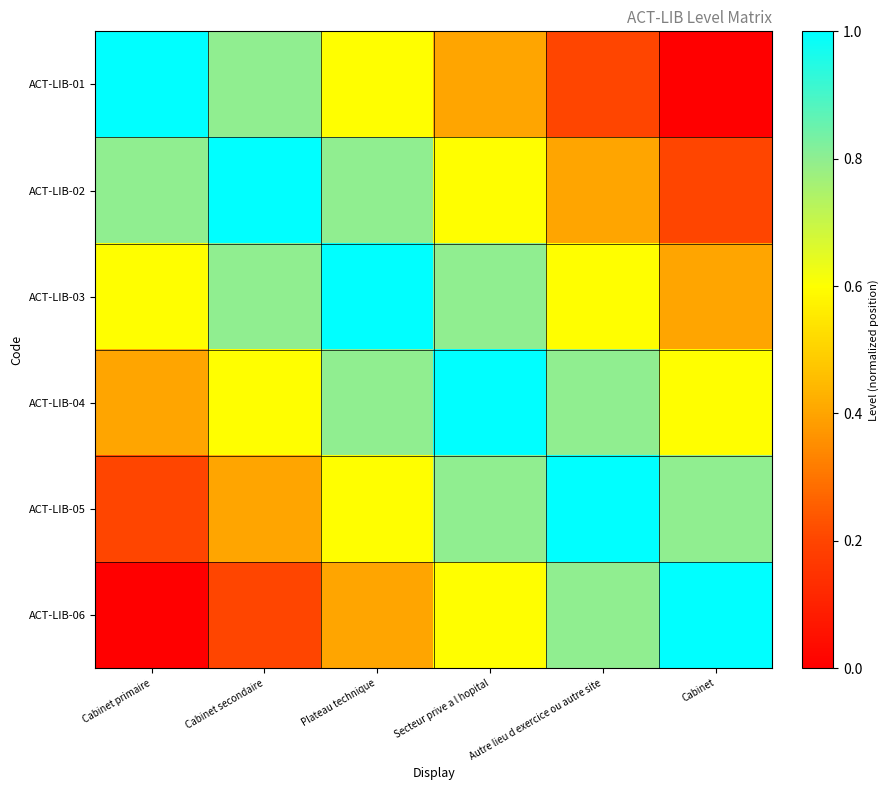

Which series has the widest spread of values?

ACT-LIB-01